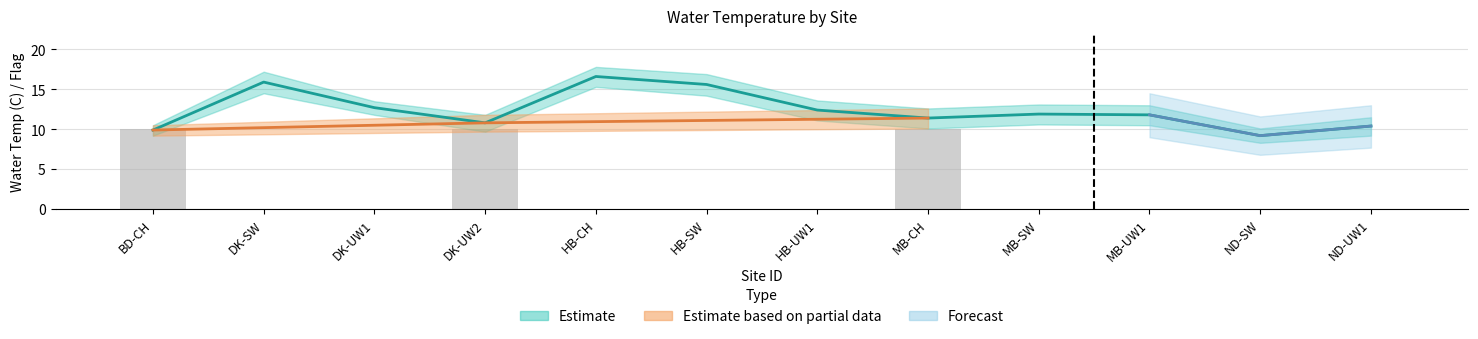

The Flag_upper series shows 0.5 at MB-UW1. True or false?

False